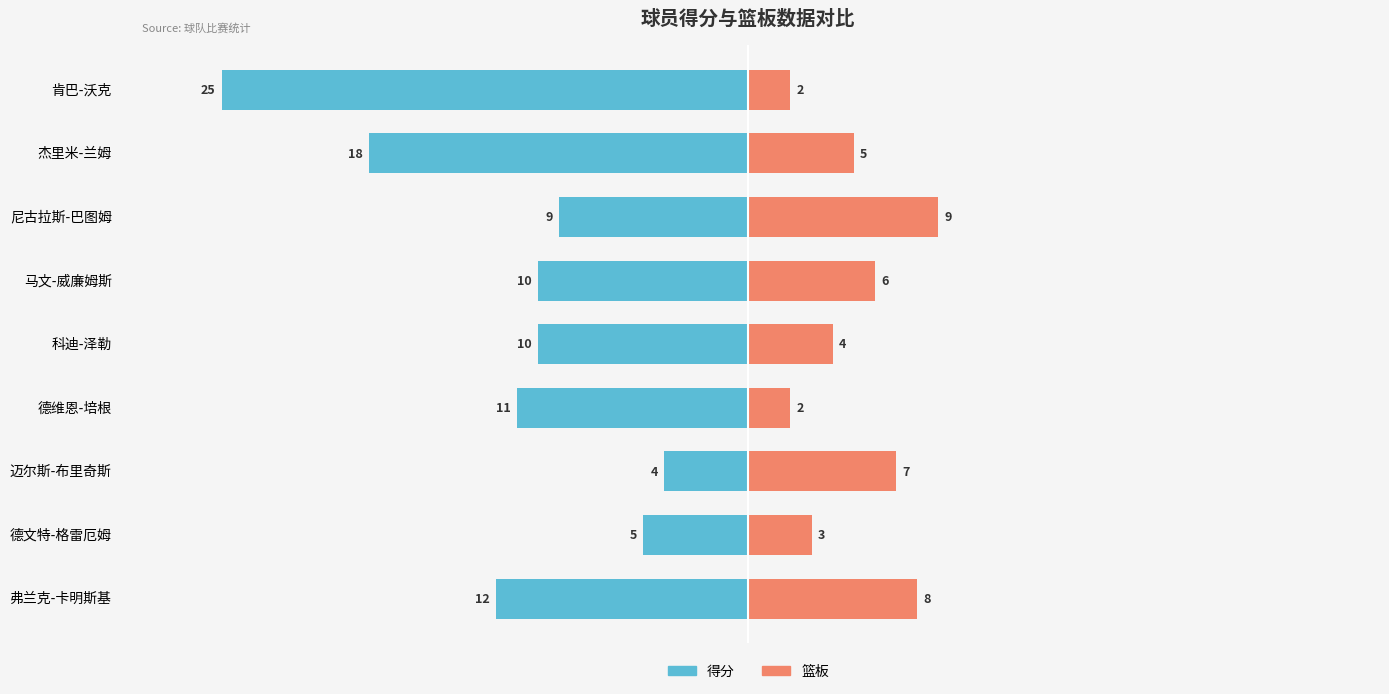

What is the sum of all 得分 values?

-104